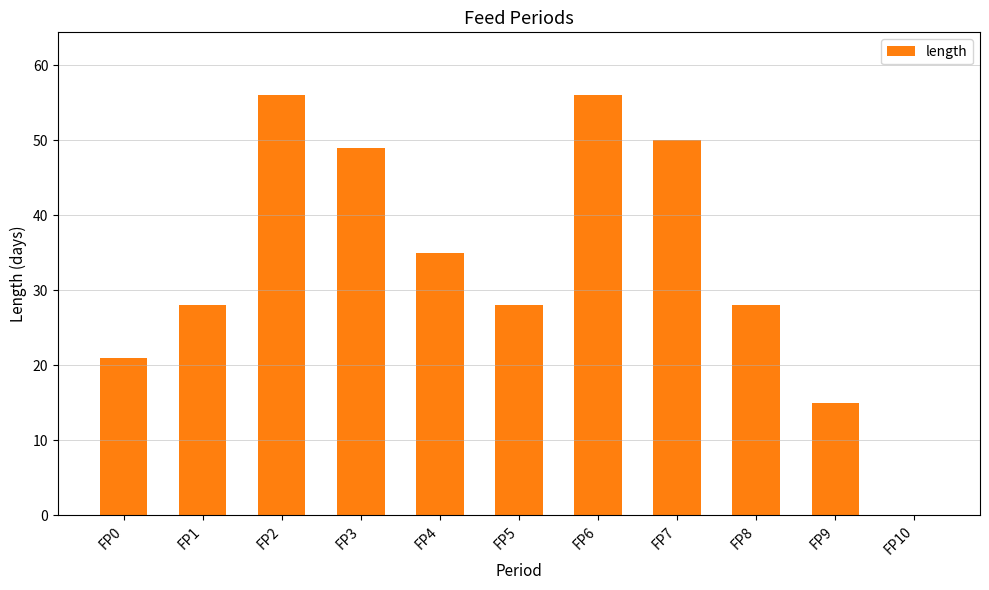

True or false: the data shows 0 at FP10.

True